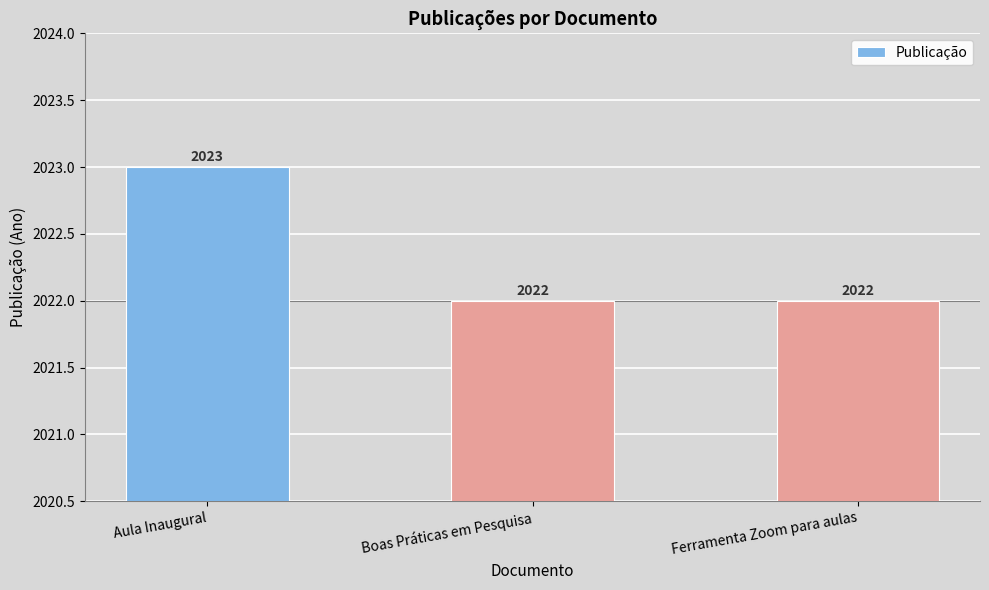

How many values are between 2022 and 2023?

3